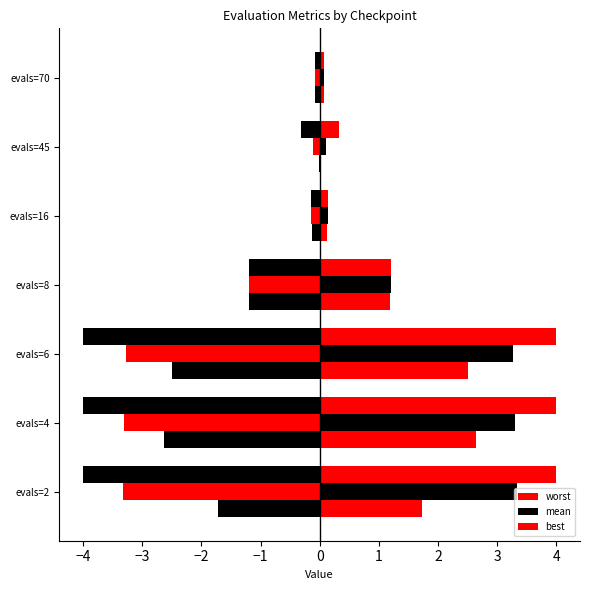

Rank the series by their maximum value, from highest to lowest.

worst, mean, best